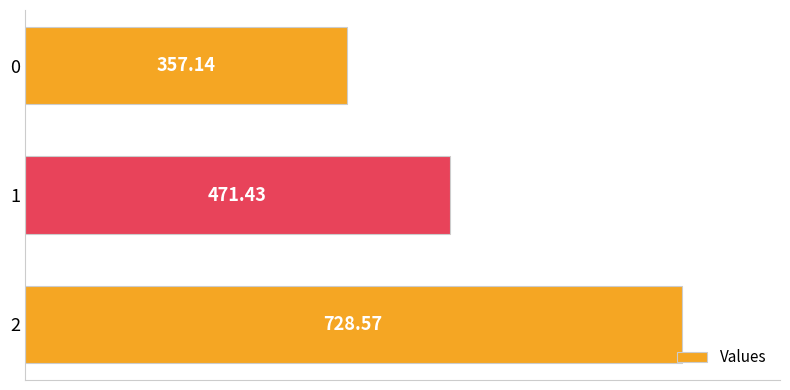

What is the greatest value displayed?

728.6